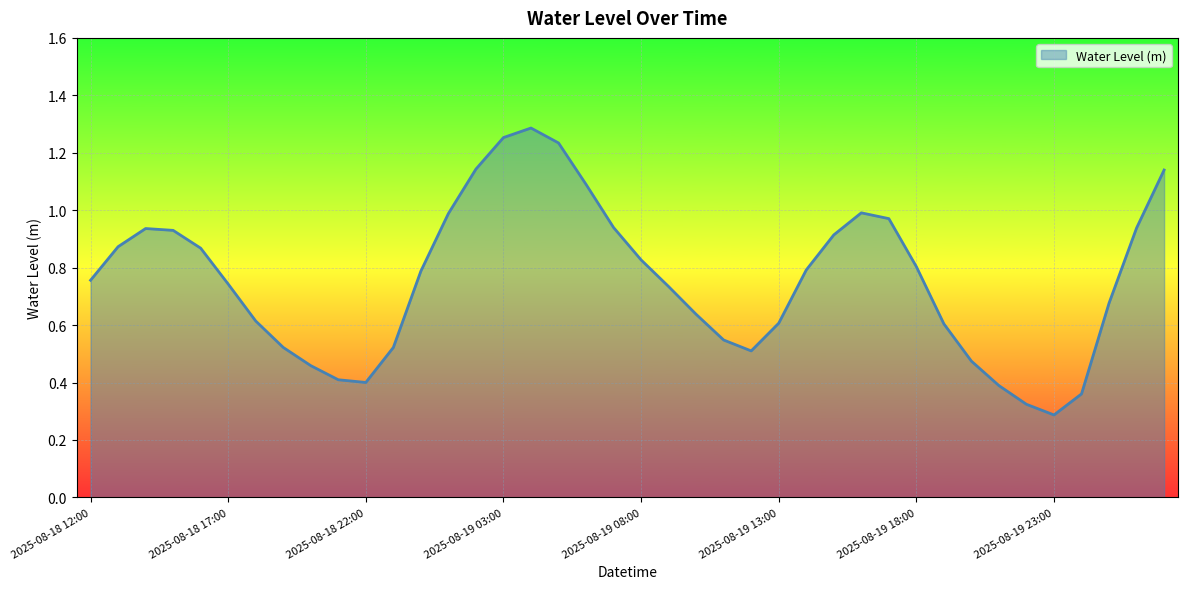

At which category does the data reach its first local valley?

2025-08-18 22:00